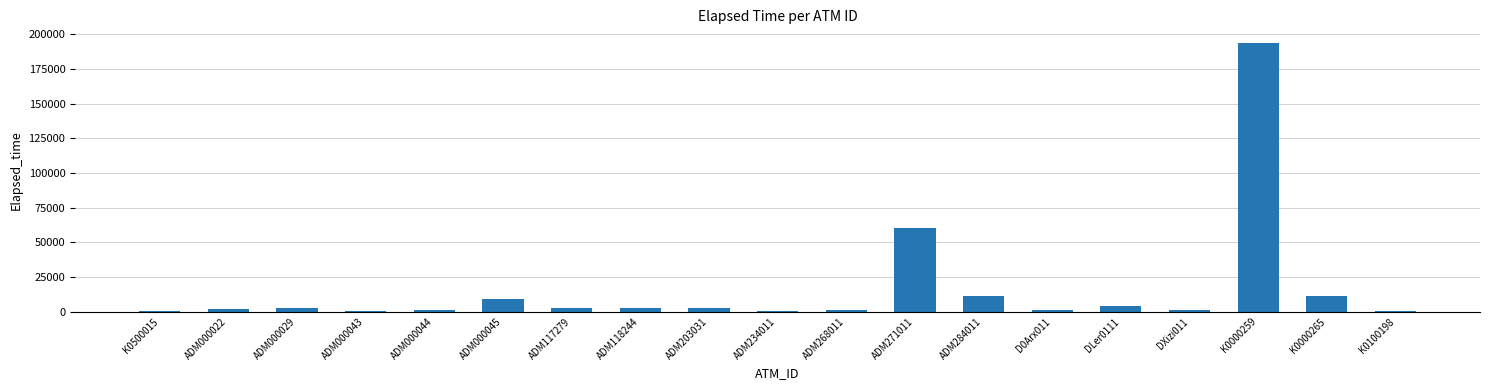

What is the maximum value shown in the chart?

193874